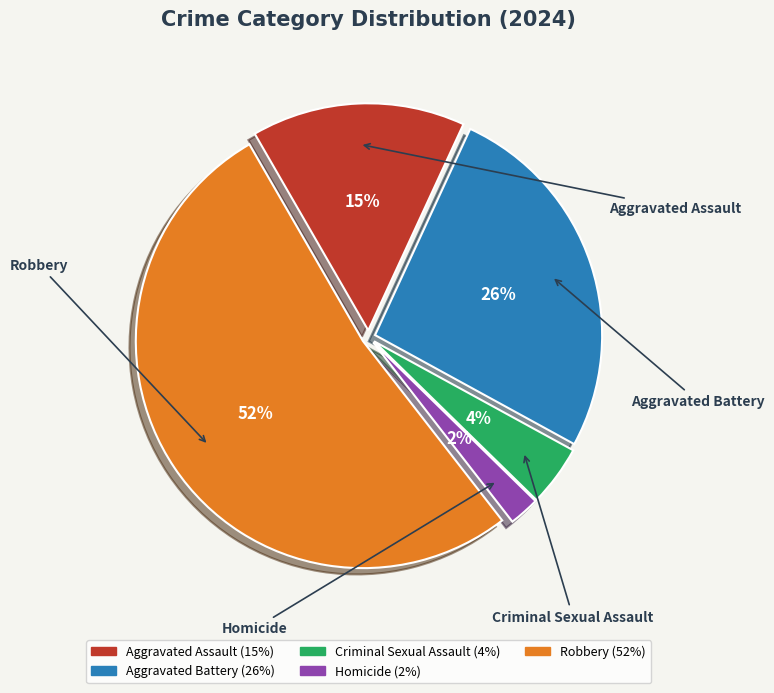

What is the largest slice in the pie chart?

Robbery